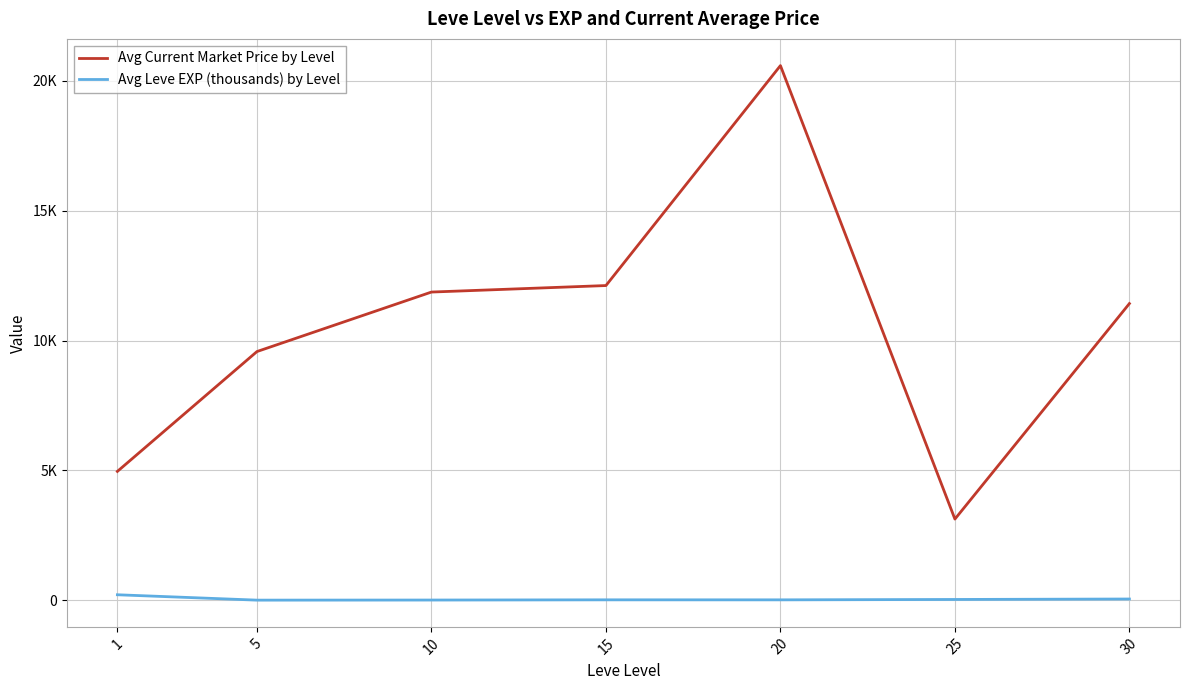

True or false: Avg Leve EXP (thousands) by Level and Avg Current Market Price by Level intersect in this chart.

False